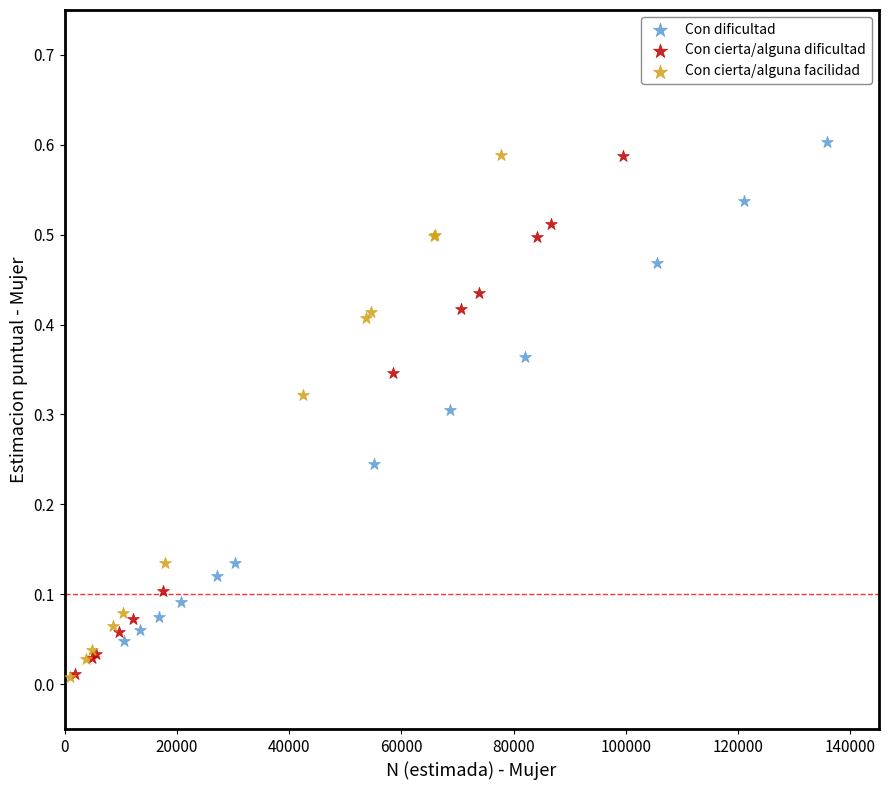

What are all the series names shown in the legend?

Con dificultad, Con cierta/alguna dificultad, Con cierta/alguna facilidad